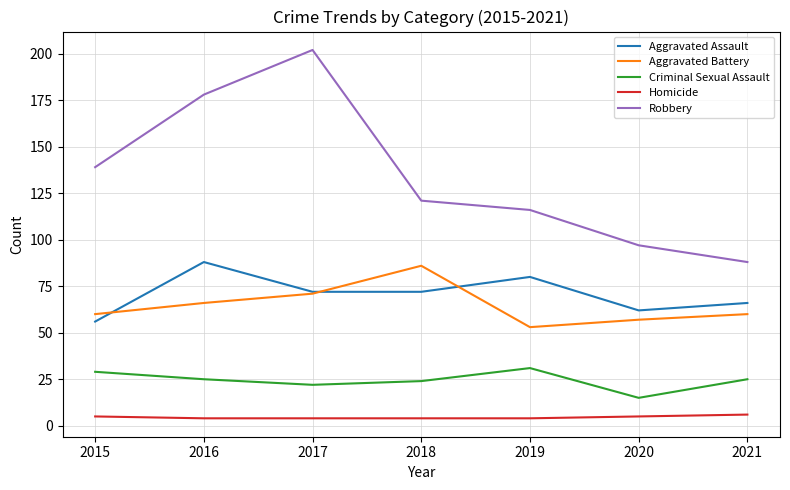

Is this an area chart (filled region under the line)?

No